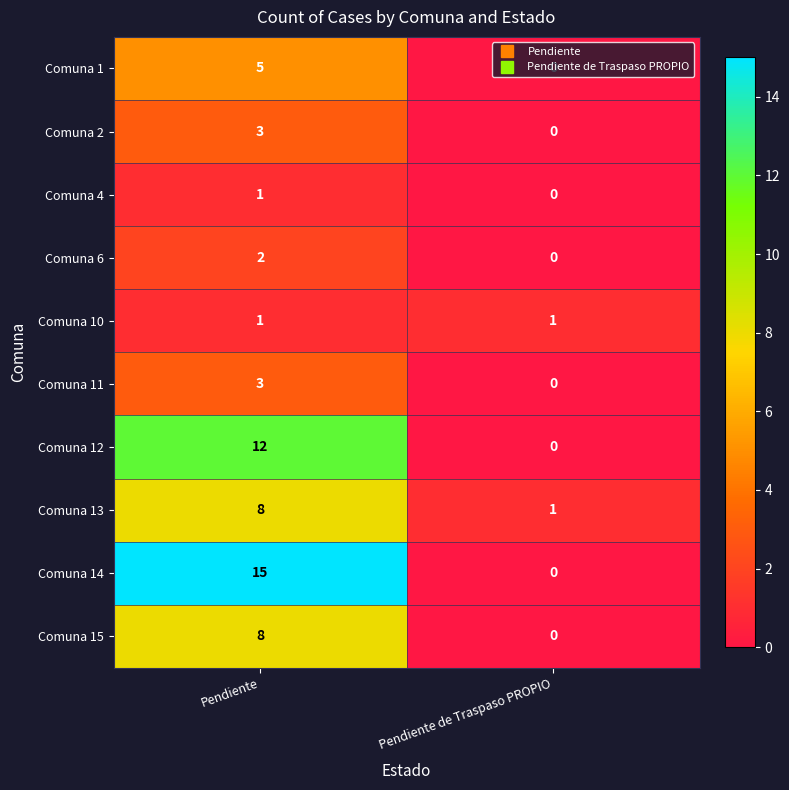

At how many categories does at least one series exceed 9?

1